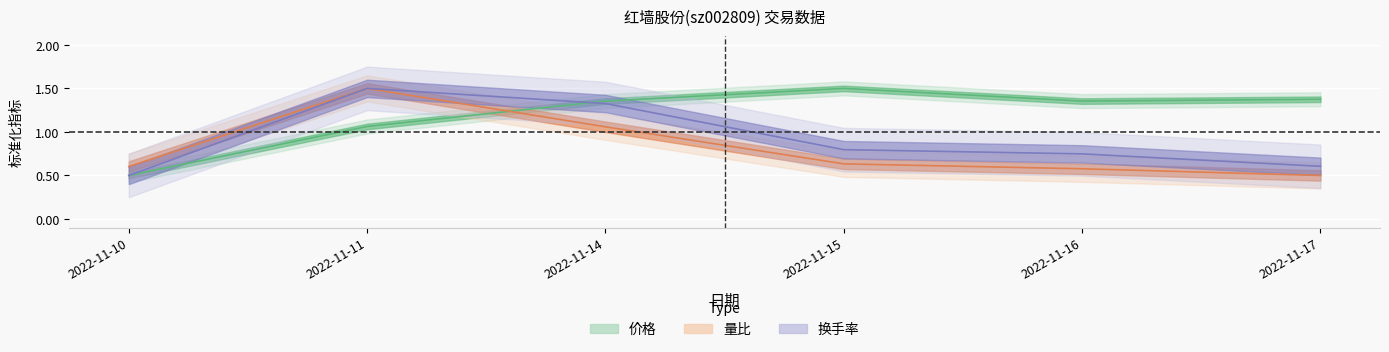

List the labels in order of 价格 value, smallest first.

2022-11-10, 2022-11-11, 2022-11-14, 2022-11-16, 2022-11-17, 2022-11-15